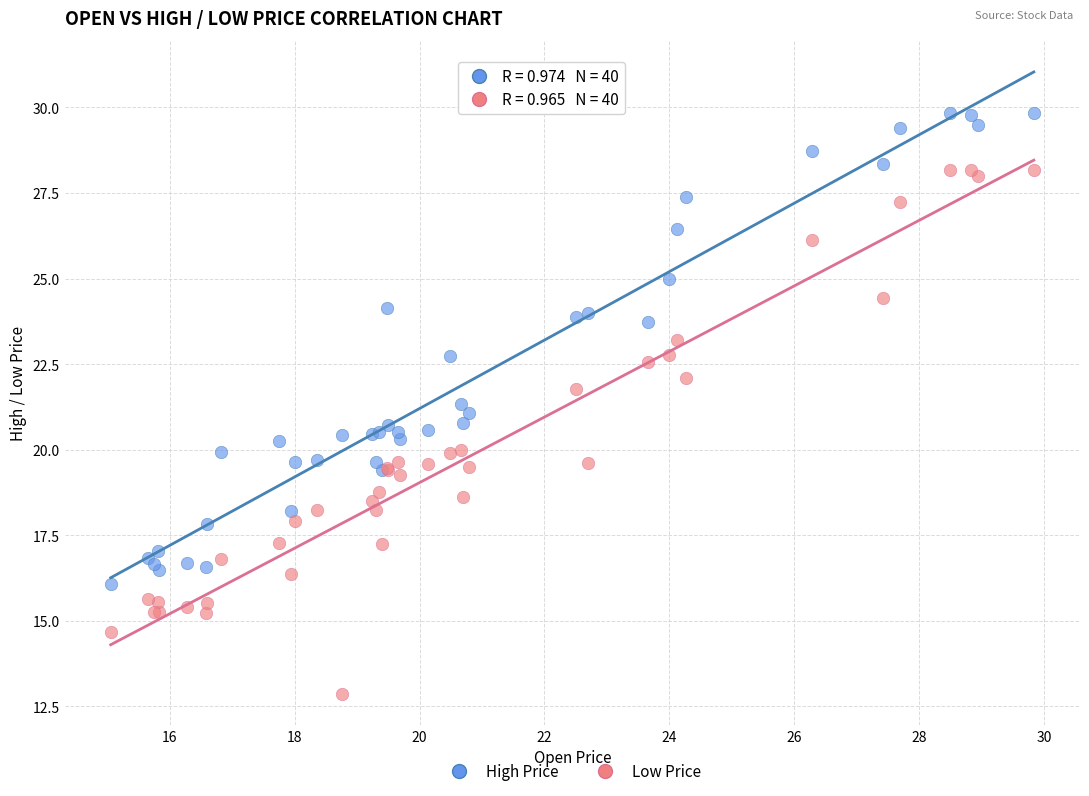

Which series has the largest Y range (max minus min)?

Low Price